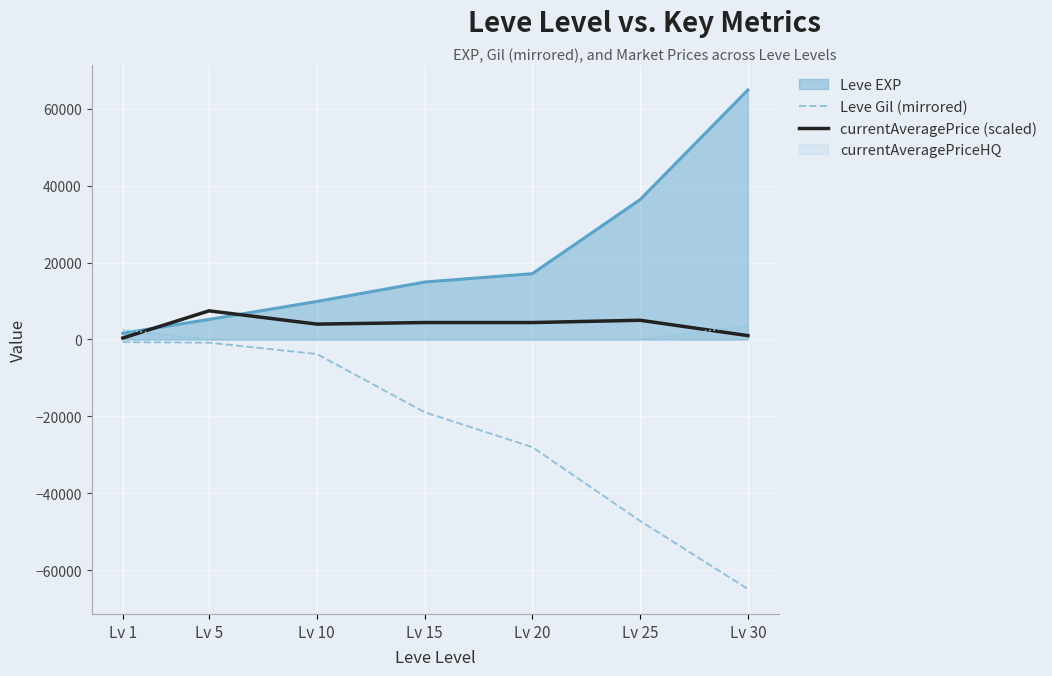

What is the greatest value displayed?

64910.0